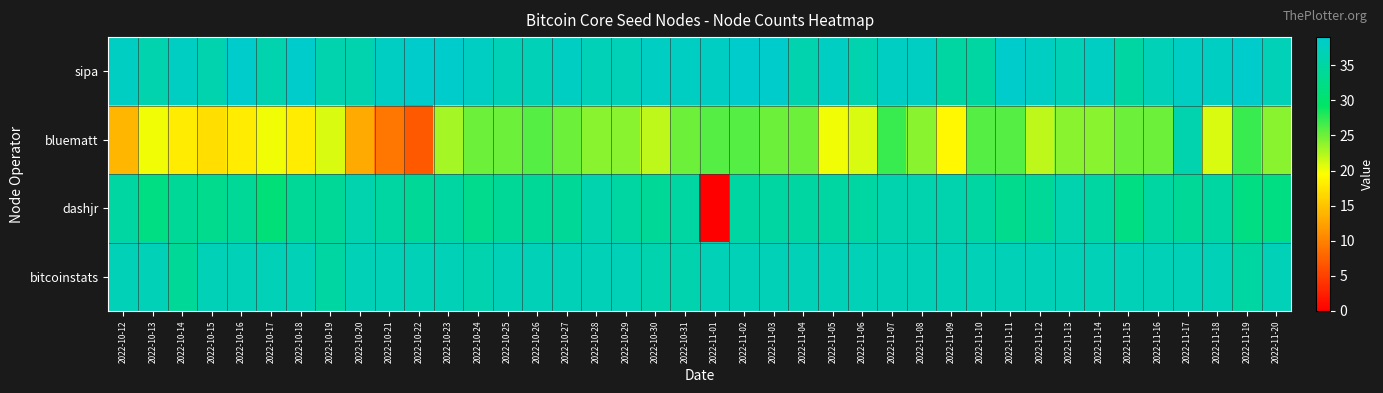

Between 2022-10-14 and 2022-11-14, which series saw the biggest shift?

bluematt